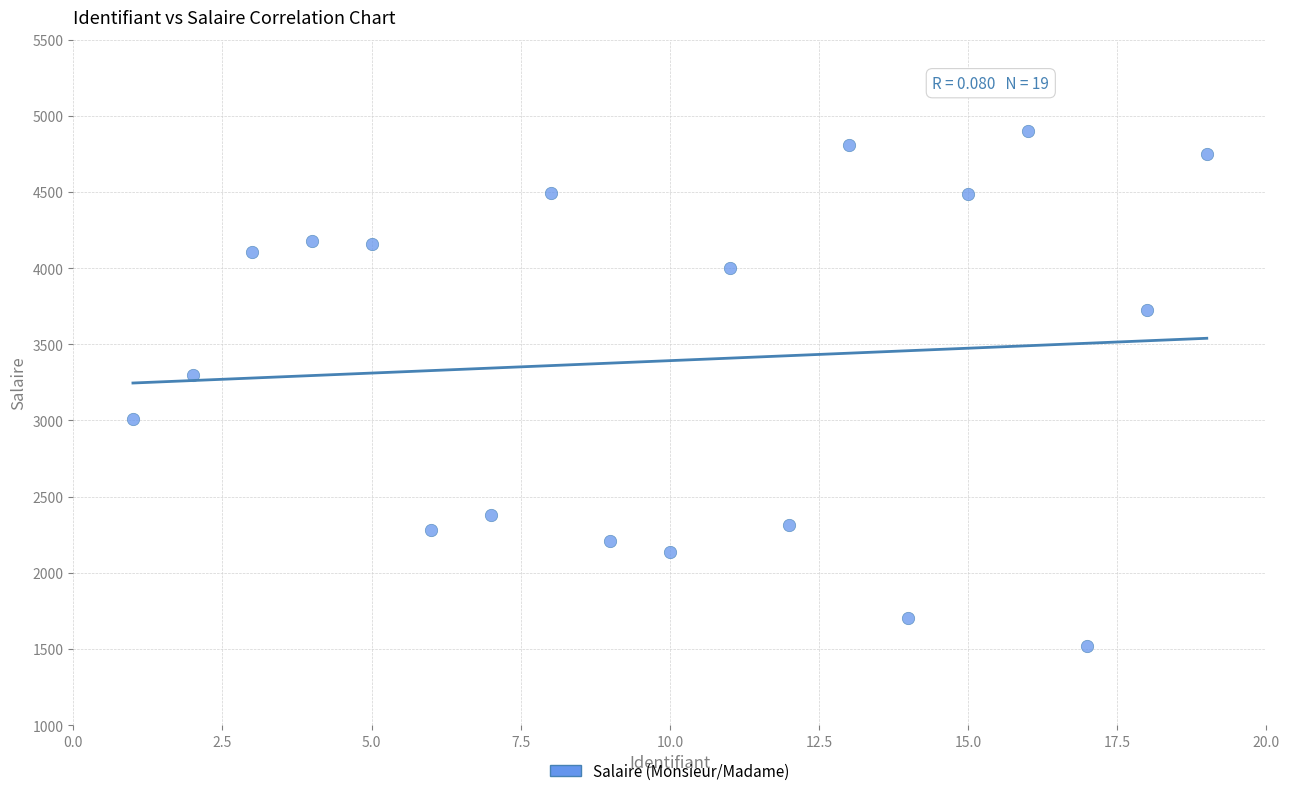

What Y value in the scatter plot is closest to 3211?

3299